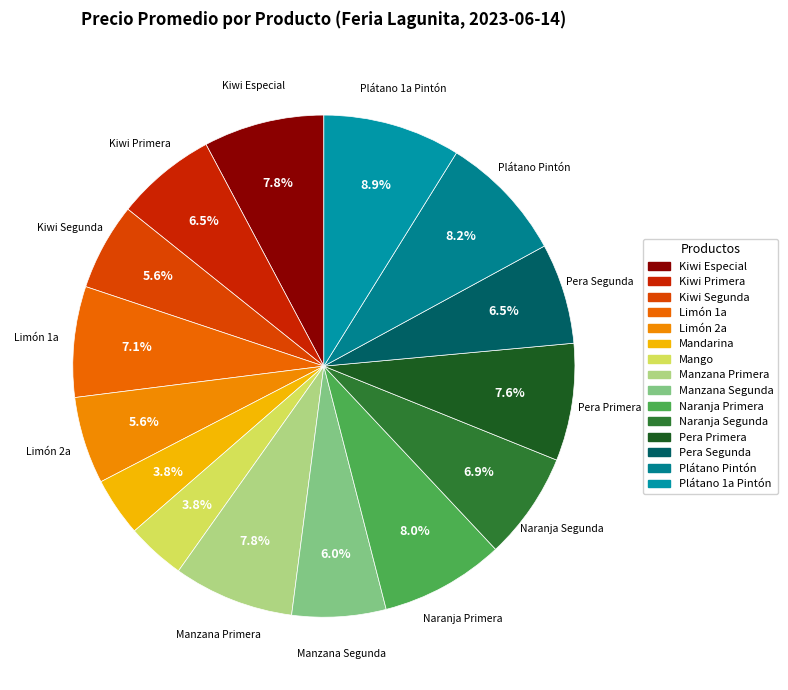

Count the number of slices in the pie.

15